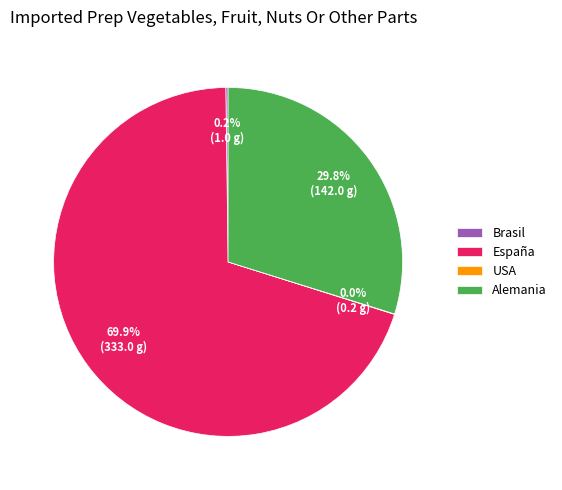

Approximately how many times larger is the value at Alemania compared to España?

0.4